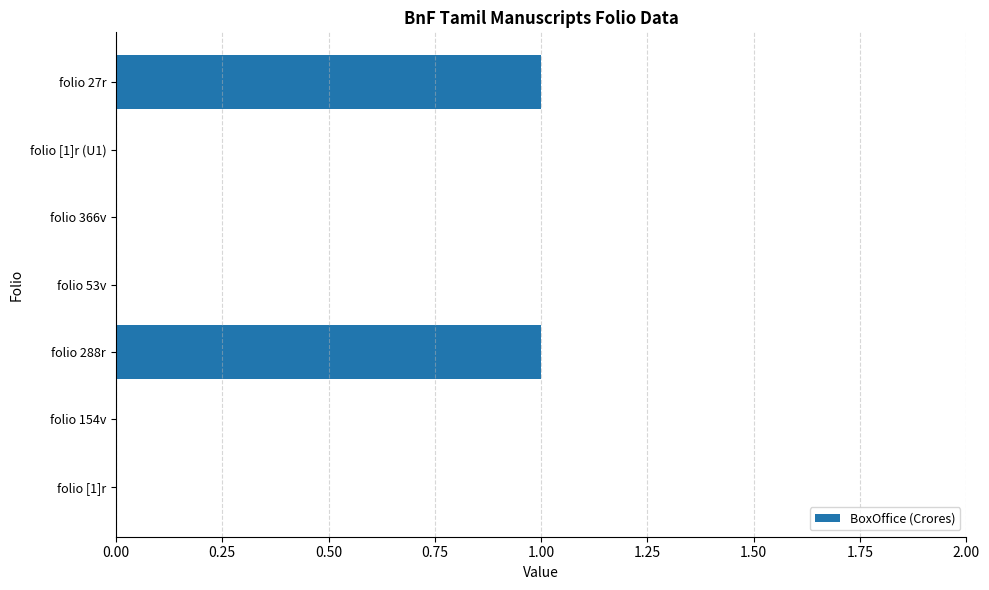

The chart shows a value of 1 at folio 27r. True or false?

True